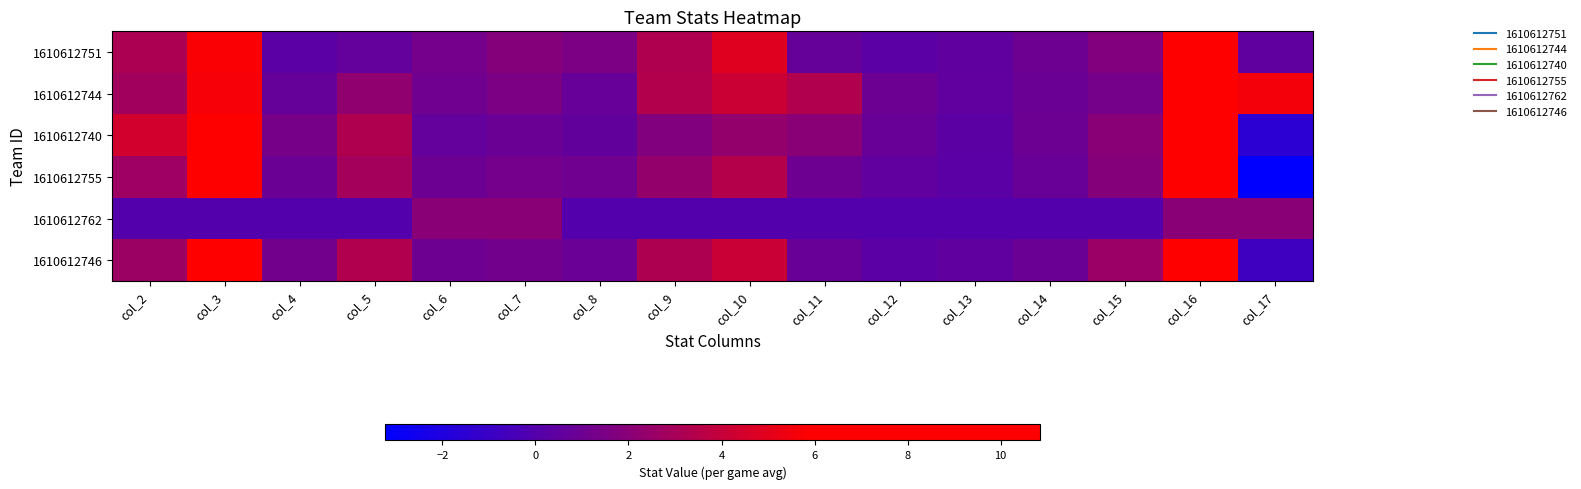

At which category is the sum across all series the highest?

col_16